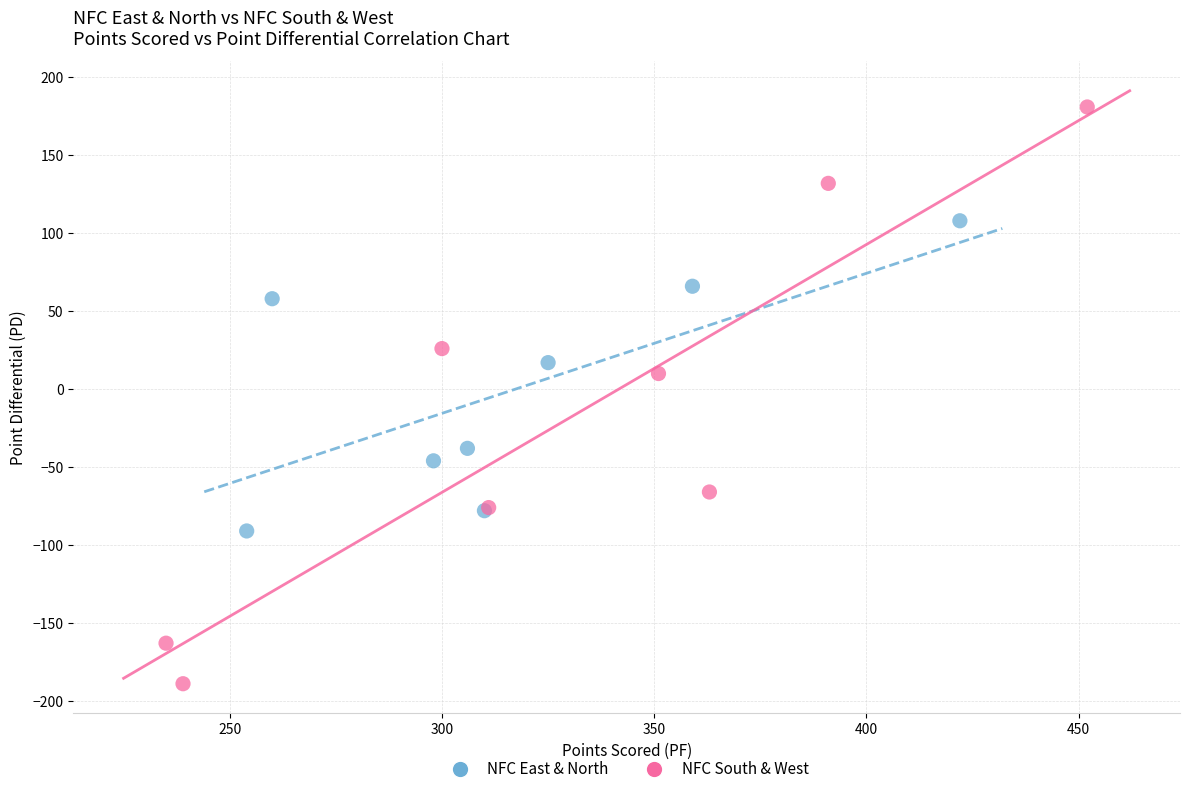

Which series reaches the maximum Y coordinate?

NFC South & West